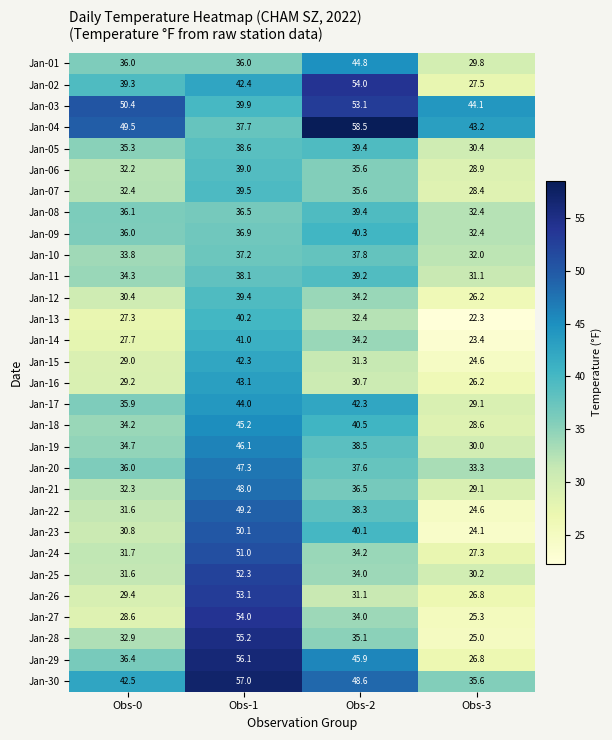

Which label corresponds to the smallest value in the chart?

Obs-3